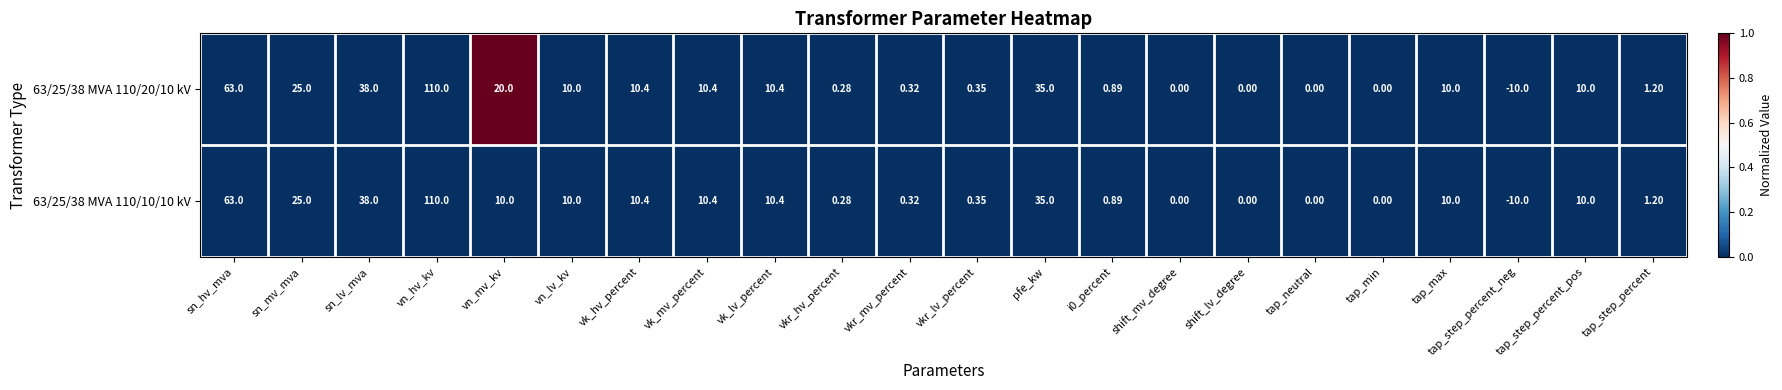

Is the value of 63/25/38 MVA 110/20/10 kV at tap_step_percent greater than the value of 63/25/38 MVA 110/10/10 kV at shift_mv_degree?

Yes